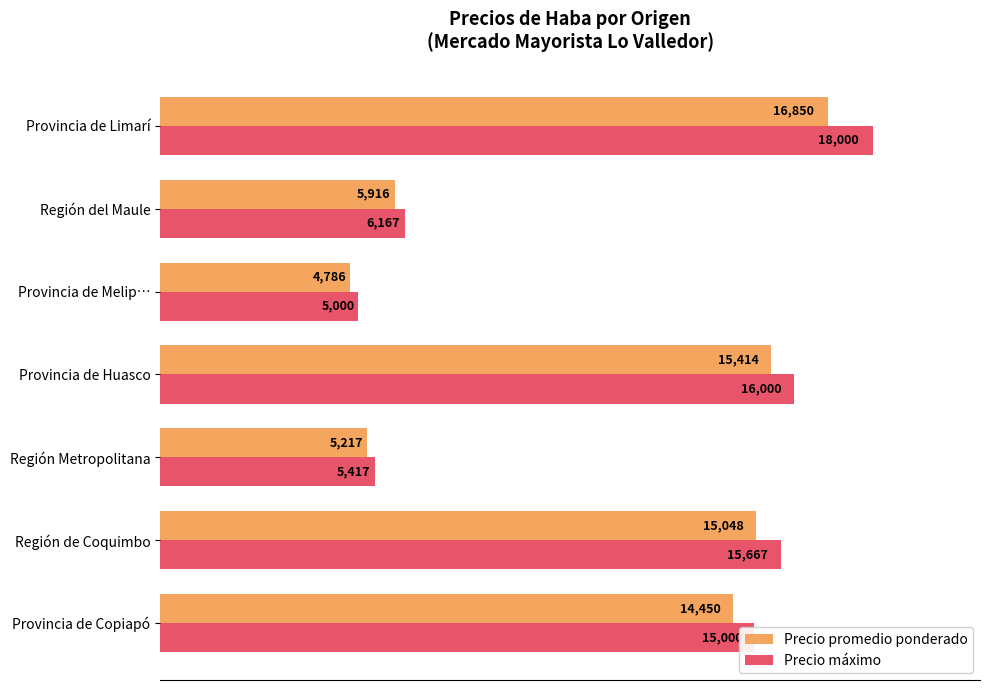

The value of Precio máximo at Provincia de Melip… is 5000. True or false?

True